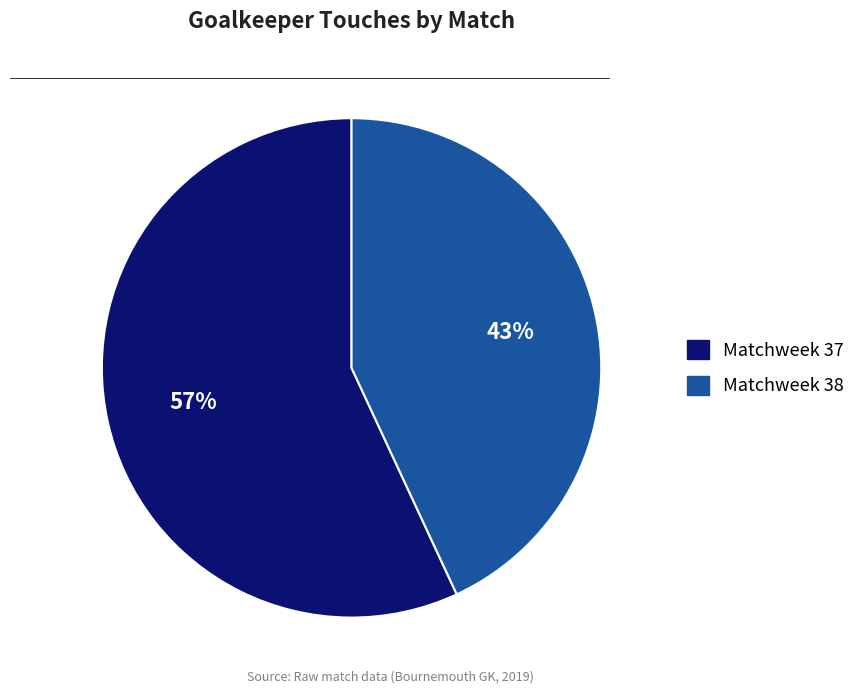

Rank the categories by value from lowest to highest.

Matchweek 38, Matchweek 37